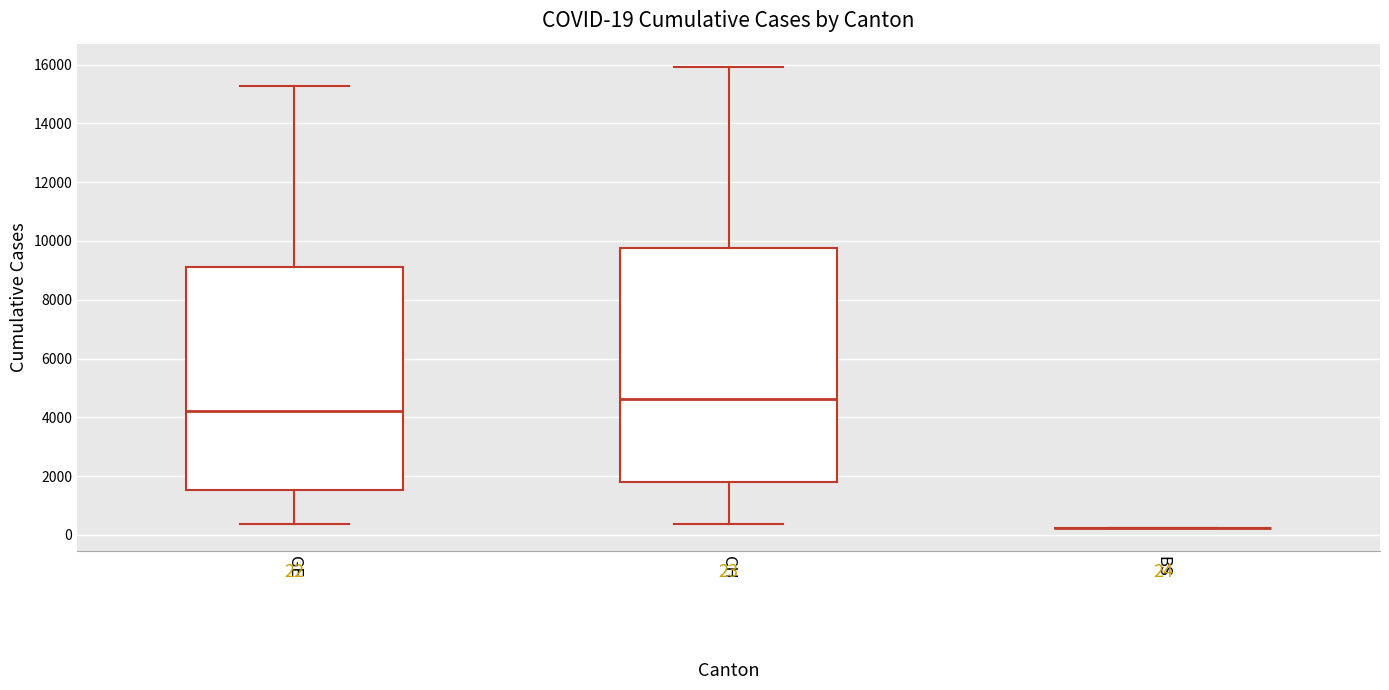

Comparing the boxes themselves (not the whiskers), which one is the tallest?

CH